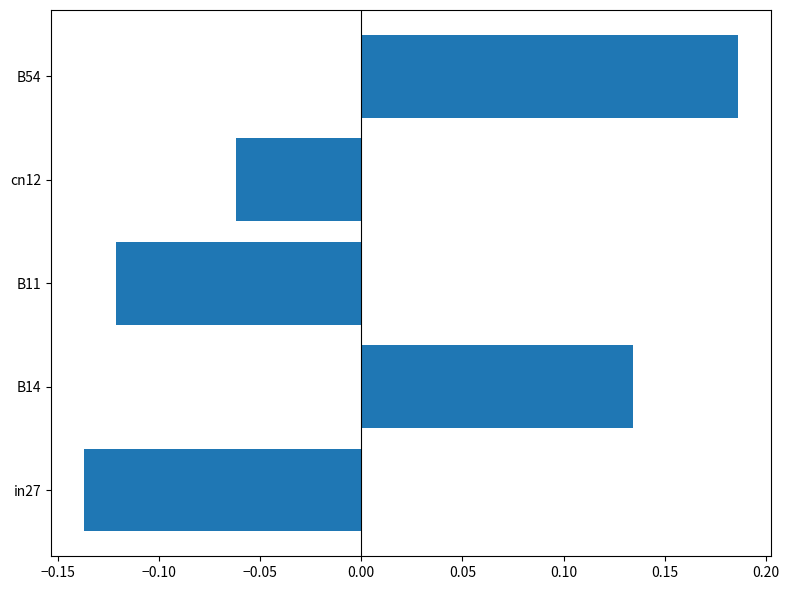

Which has a higher value, B14 or B11?

B14